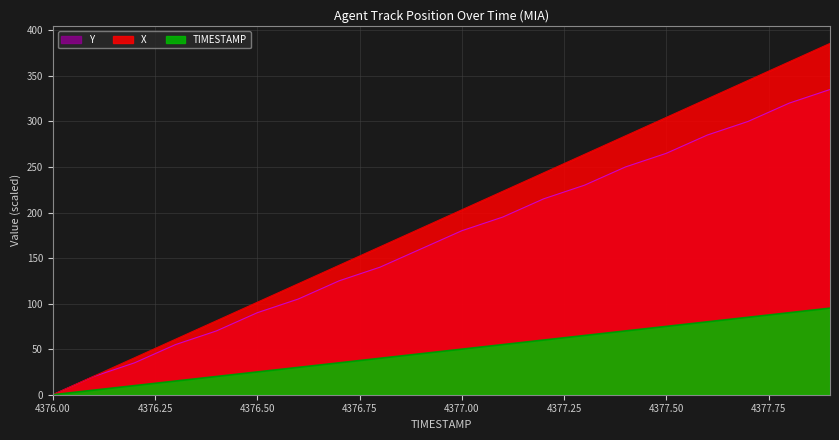

Reading left to right, what are all the values shown in this chart?

X: 4376.0=0.0	4376.1=20.3	4376.2=40.6	4376.3=60.9	4376.4=81.2	4376.5=101.5	4376.6=121.8	4376.7=142.1	4376.8=162.4	4376.9=182.7	4377.0=203.0	4377.1=223.3	4377.2=243.6	4377.3=263.8	4377.4=284.1	4377.5=304.4	4377.6=324.7	4377.7=345.0	4377.8=365.3	4377.9=385.6
Y: 4376.0=0.0	4376.1=20.0	4376.2=35.0	4376.3=55.0	4376.4=70.0	4376.5=90.0	4376.6=105.0	4376.7=125.0	4376.8=140.0	4376.9=160.0	4377.0=180.0	4377.1=195.0	4377.2=215.0	4377.3=230.0	4377.4=250.0	4377.5=265.0	4377.6=285.0	4377.7=300.0	4377.8=320.0	4377.9=335.0
TIMESTAMP: 4376.0=0.0	4376.1=5.0	4376.2=10.0	4376.3=15.0	4376.4=20.0	4376.5=25.0	4376.6=30.0	4376.7=35.0	4376.8=40.0	4376.9=45.0	4377.0=50.0	4377.1=55.0	4377.2=60.0	4377.3=65.0	4377.4=70.0	4377.5=75.0	4377.6=80.0	4377.7=85.0	4377.8=90.0	4377.9=95.0